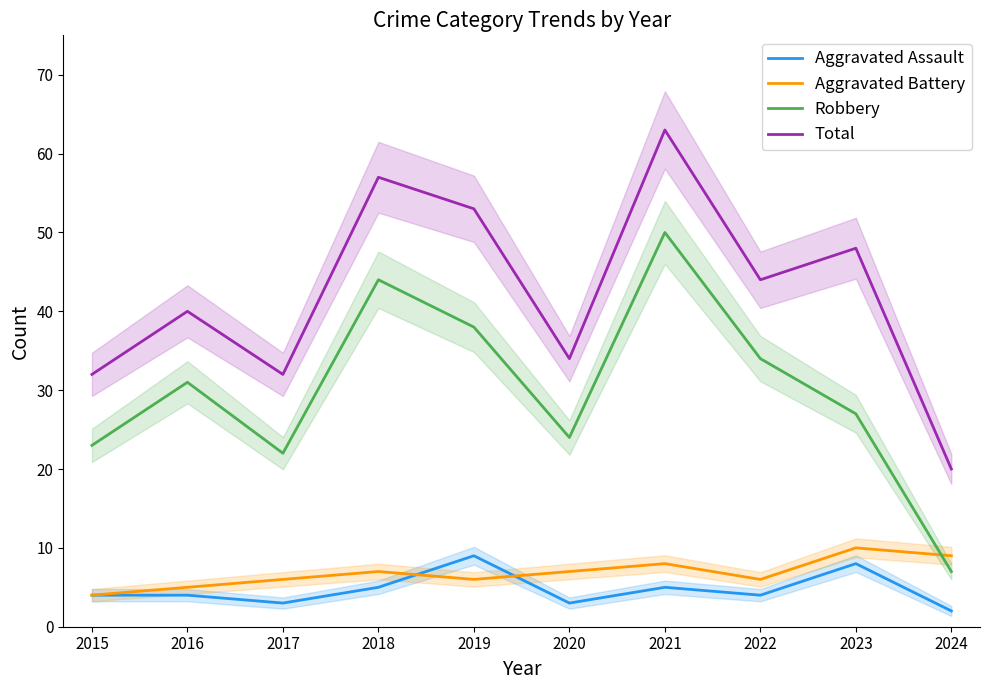

Reading right to left, transcribe all the data shown in this chart.

Aggravated Assault: 2	8	4	5	3	9	5	3	4	4
Aggravated Battery: 9	10	6	8	7	6	7	6	5	4
Robbery: 7	27	34	50	24	38	44	22	31	23
Total: 20	48	44	63	34	53	57	32	40	32